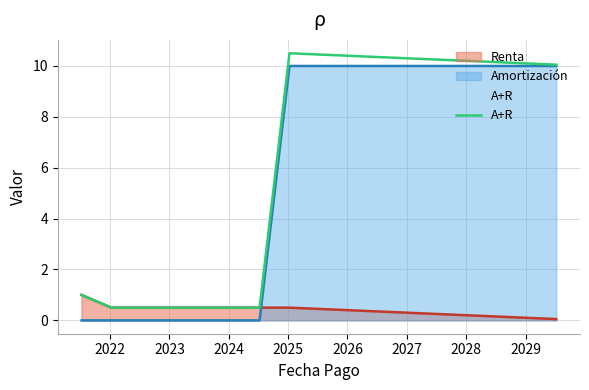

List the series in order of their peak value, highest first.

A+R, Amortización, Renta